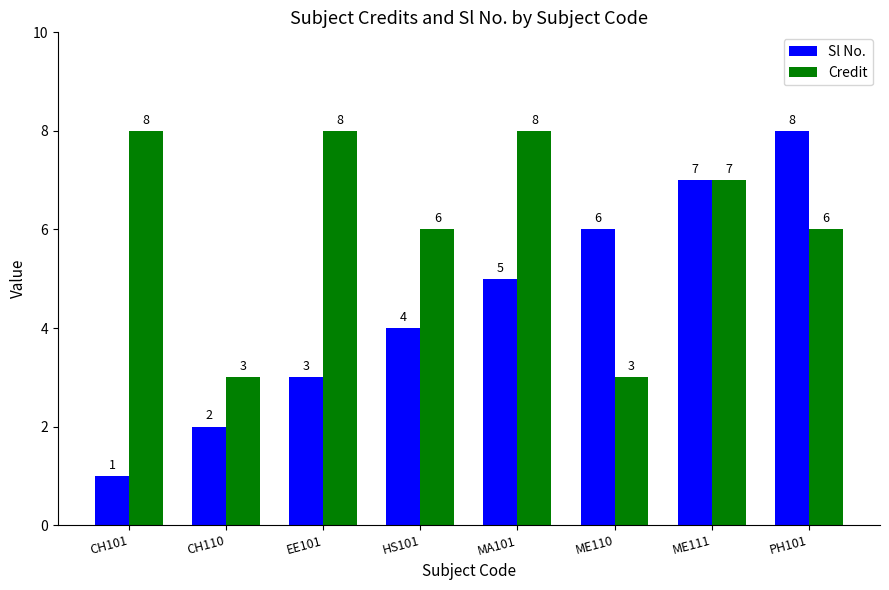

What is the sum of all Sl No. values?

36